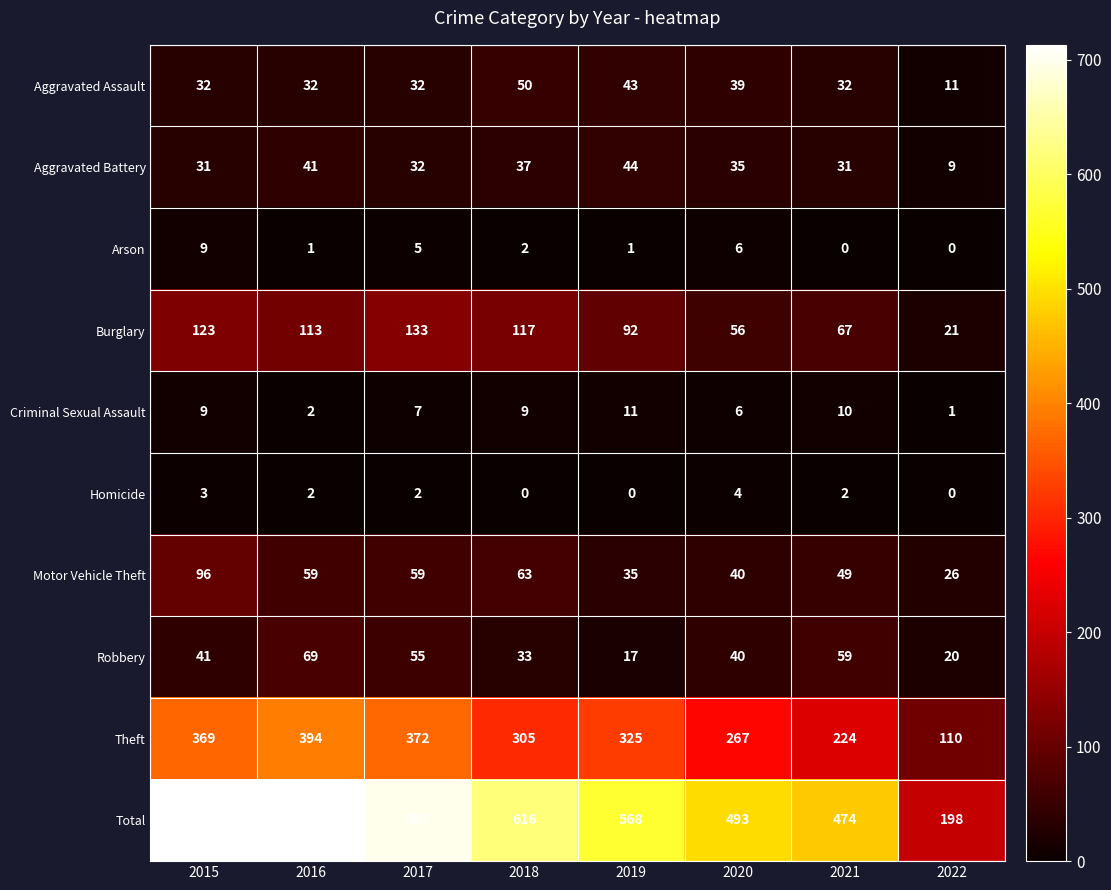

What is the spread (max minus min) of values at 2016?

712